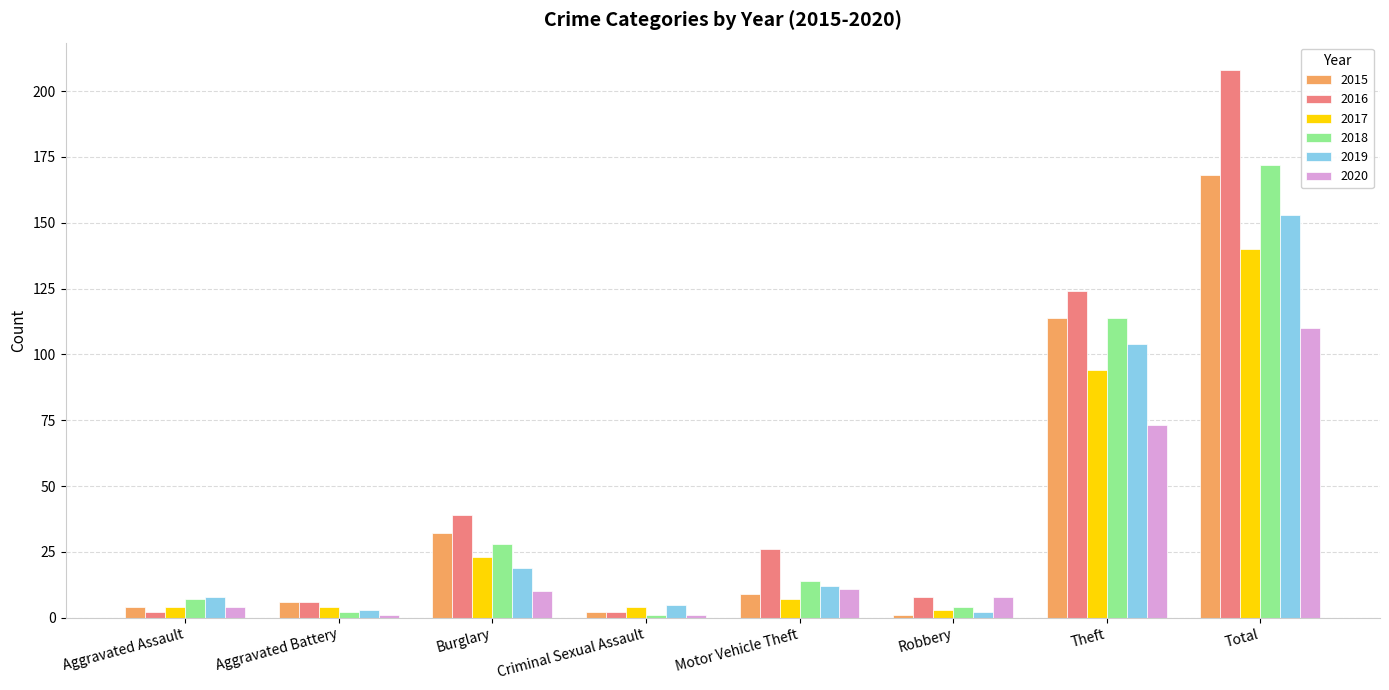

Where is 2018 nearest to the value 86?

Theft